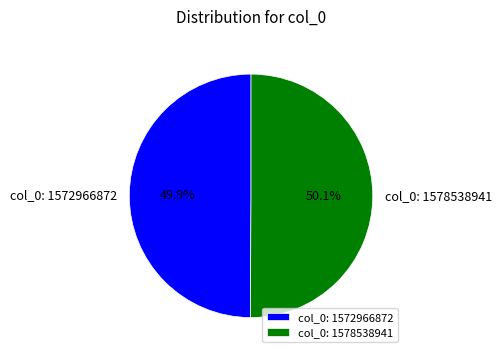

How much of the chart is everything except col_0: 1578538941?

49.9%